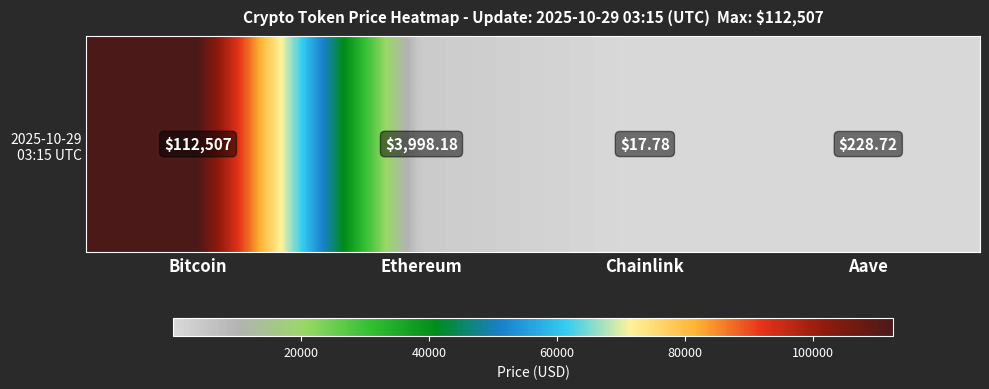

What is the ratio of the value at Aave to the value at Chainlink?

12.9